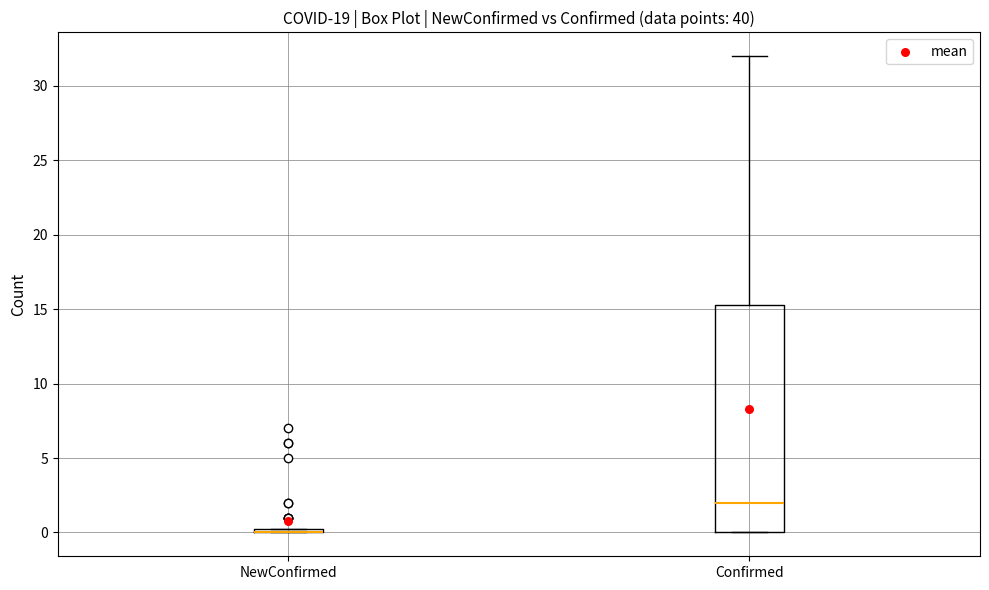

Comparing the boxes themselves (not the whiskers), which one is the tallest?

Confirmed